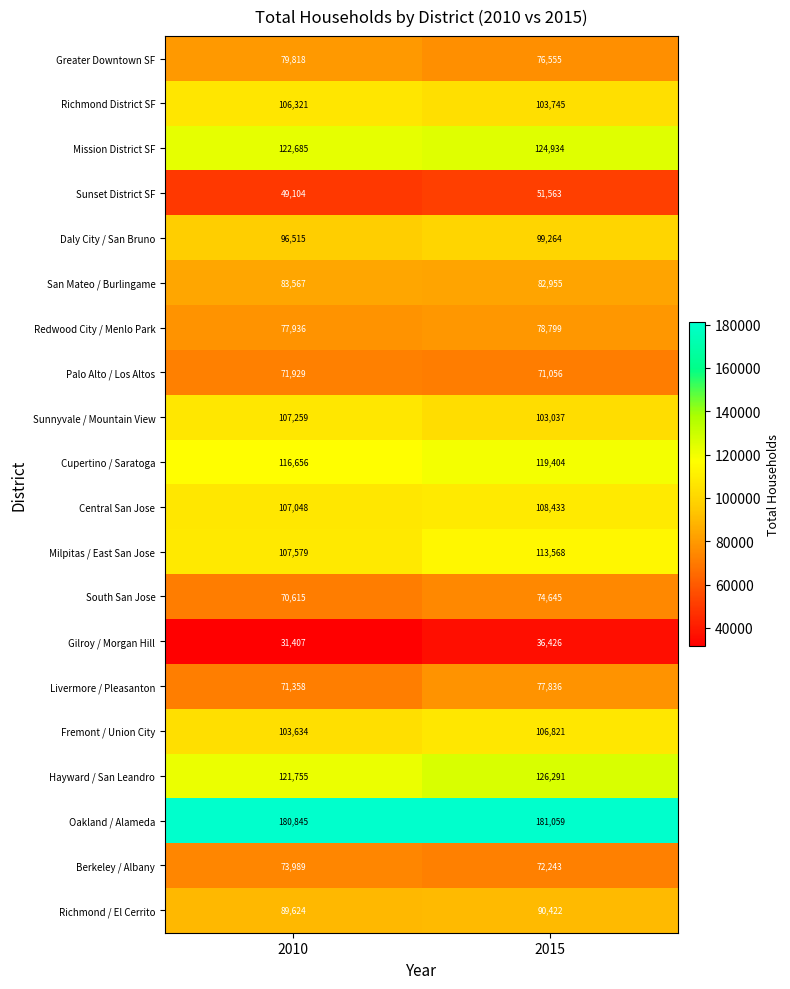

What is the approximate value of Oakland / Alameda at 2015, to the nearest 5?

181060